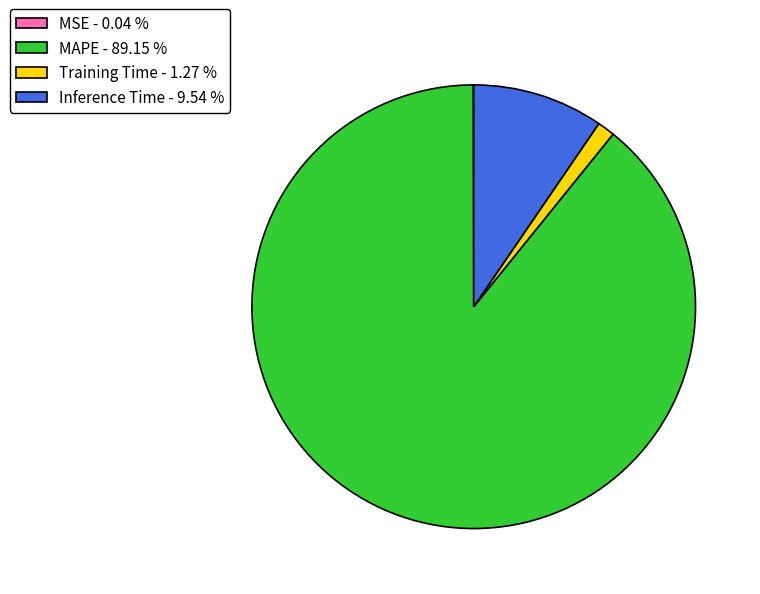

Between Training Time - 1.27 % and MAPE - 89.15 %, which is larger?

MAPE - 89.15 %